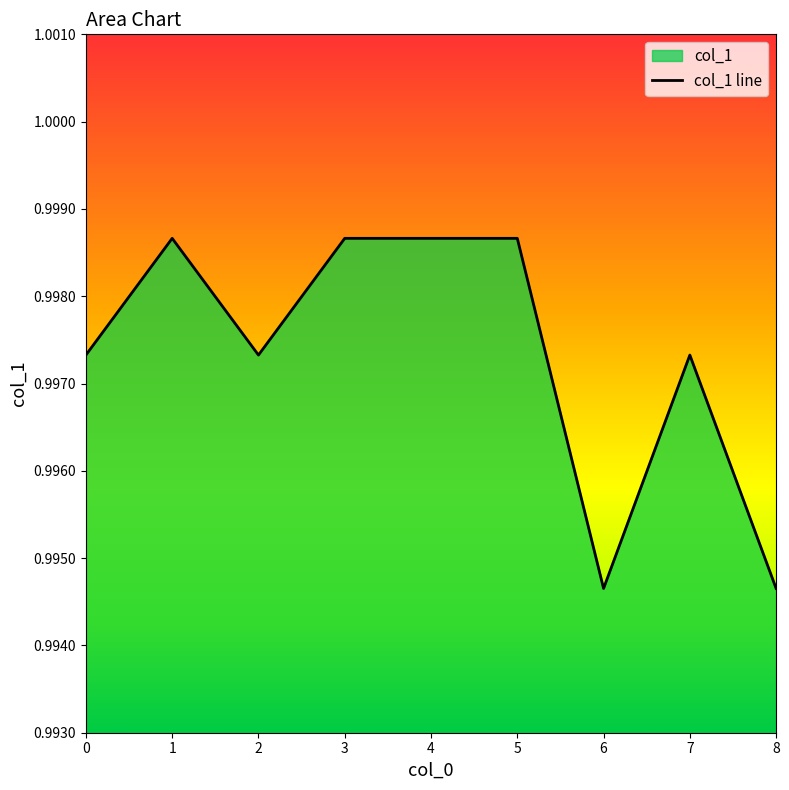

Does the chart display data point markers on the line(s)?

No